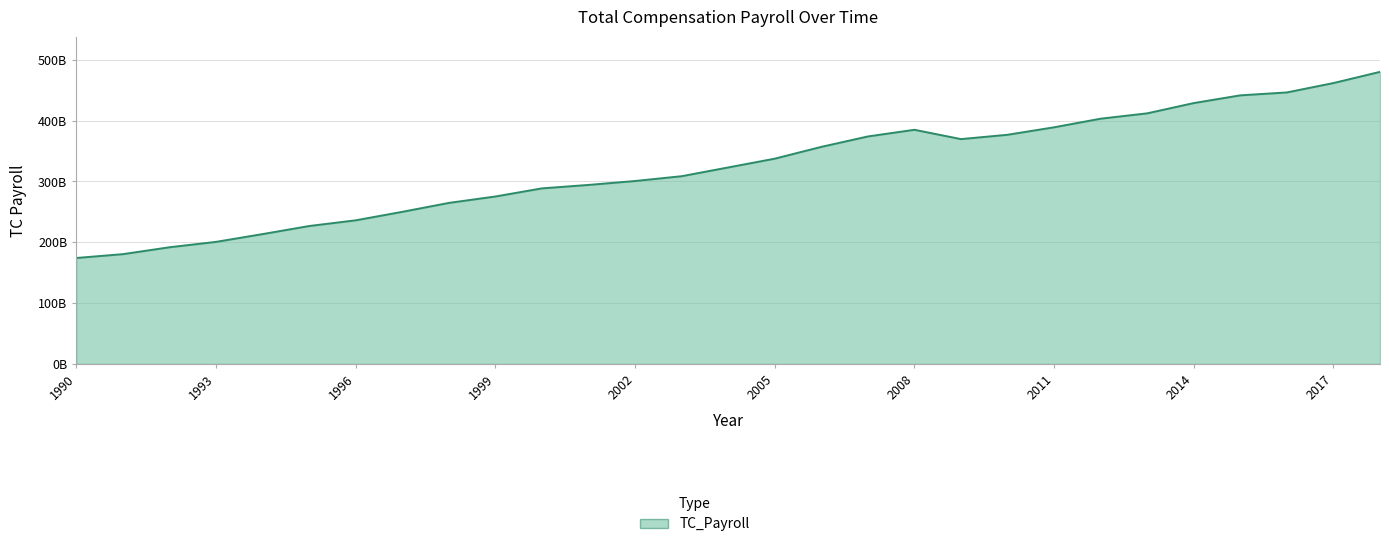

Reading right to left, extract all data points from this chart.

480343801483	461940889349	446500085735	441722477449	429005184337	412118440623	403314663285	389146810457	376846422026	369718131460	385050015238	374080759846	356936671373	337526095480	323091514731	308668106121	300784042993	294333429345	288661287251	275309687368	264732224592	250050442790	236104644403	226713743788	213435609073	200638447562	191763257088	180440816983	174131714494